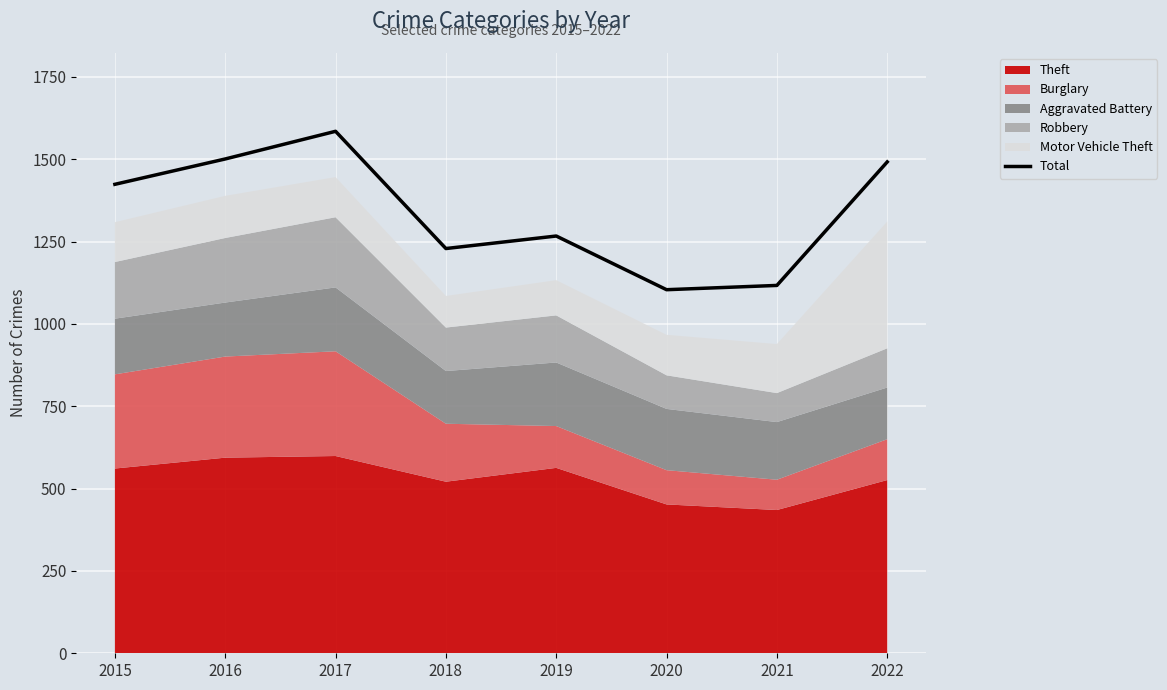

Which has a higher value, 2020 or 2017?

2017